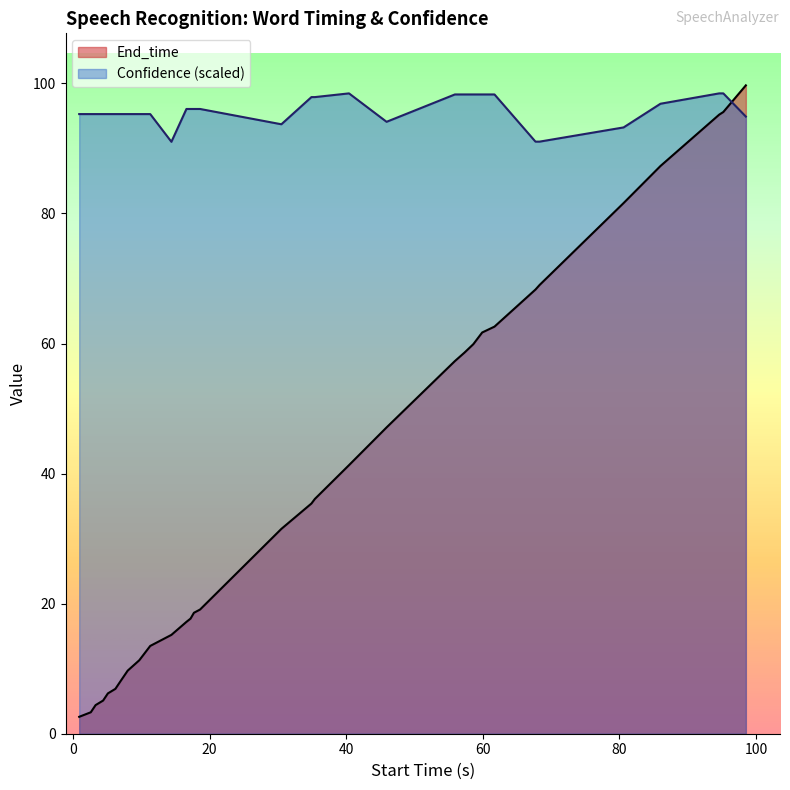

How many series are shown in this chart?

2